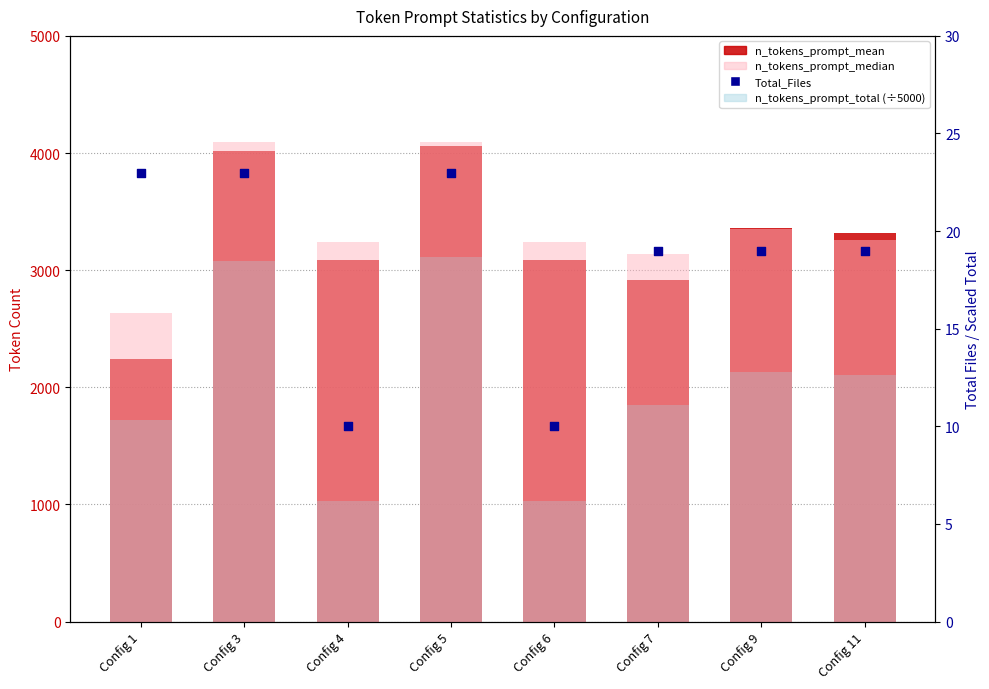

What is the total value across all series at Config 7?

6079.7